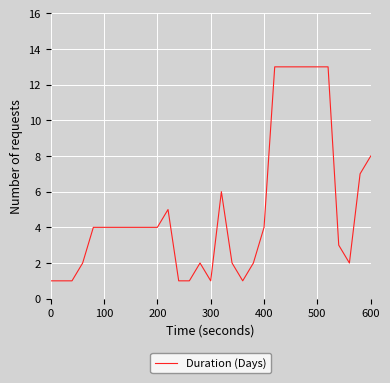

What is the maximum value shown in the chart?

13